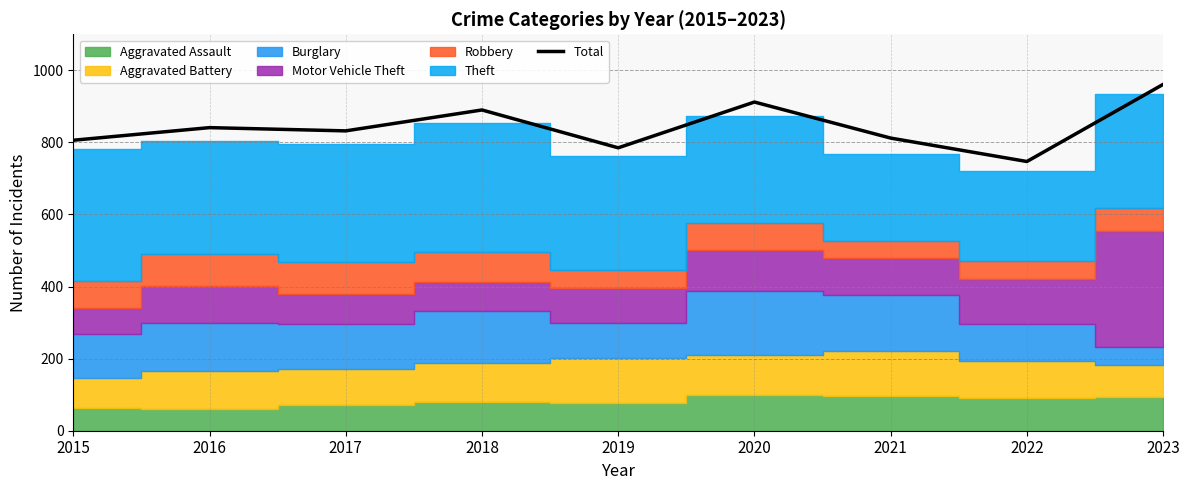

What is the maximum value shown in the chart?

961